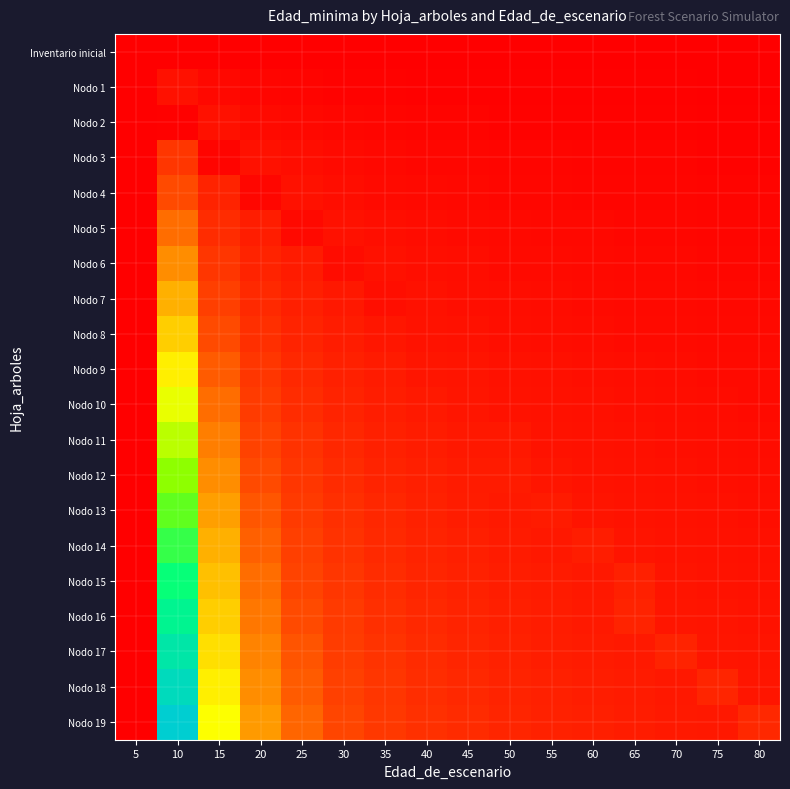

At which category is the sum across all series the highest?

10